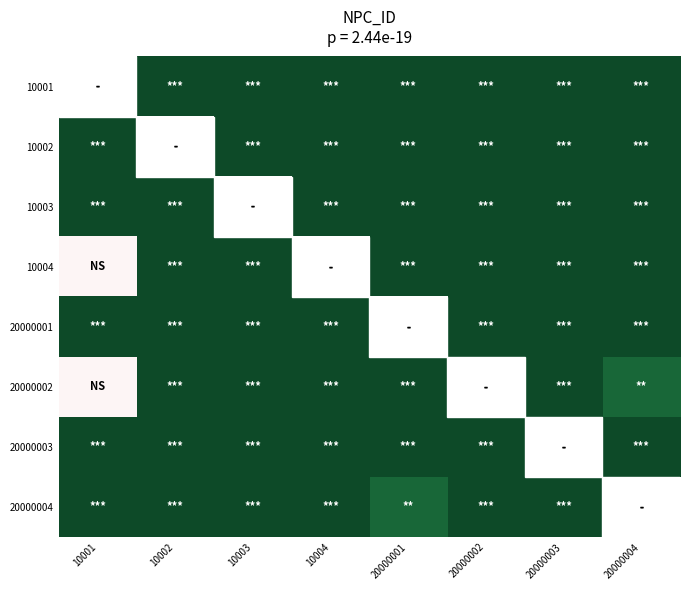

Which category has the highest value across all series?

10002